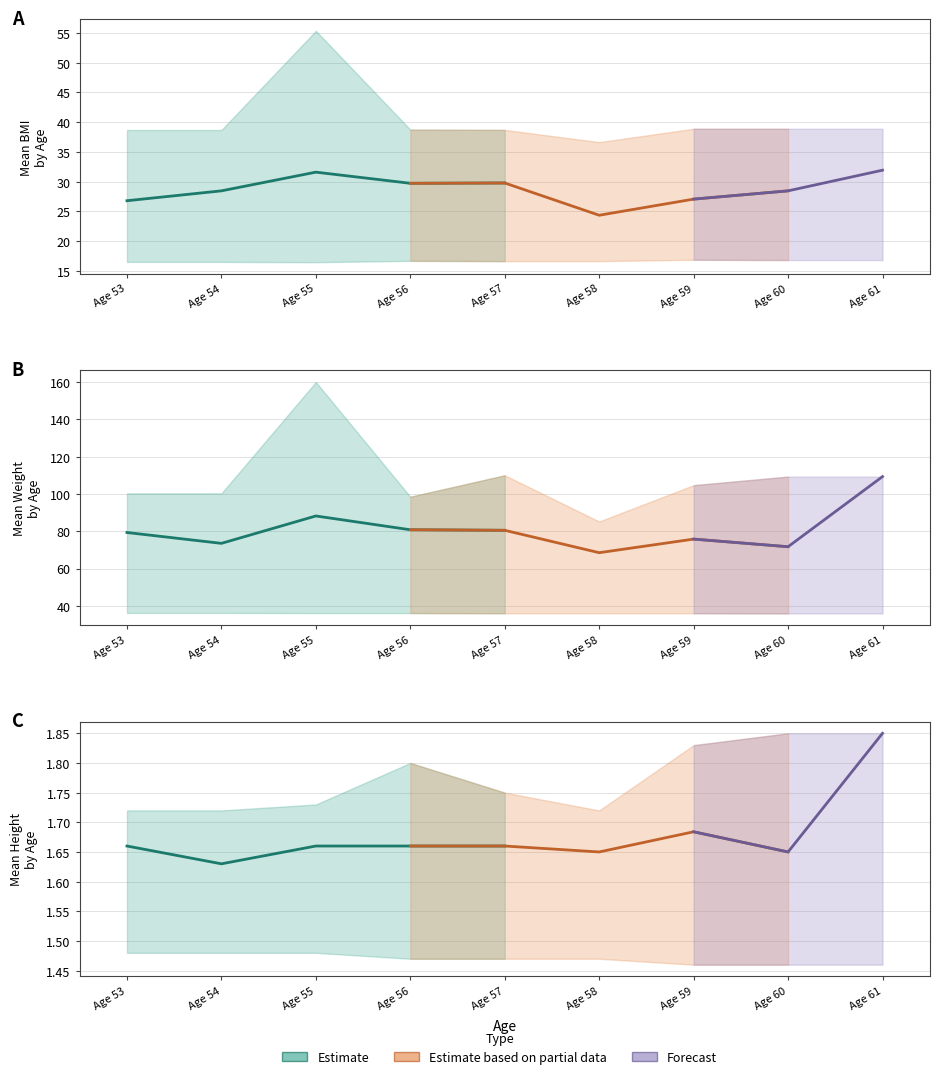

How many distinct data groups are displayed?

3